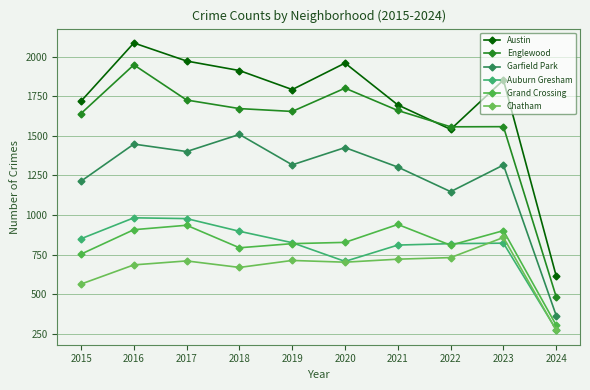

Which category has the lowest value across all series?

2024